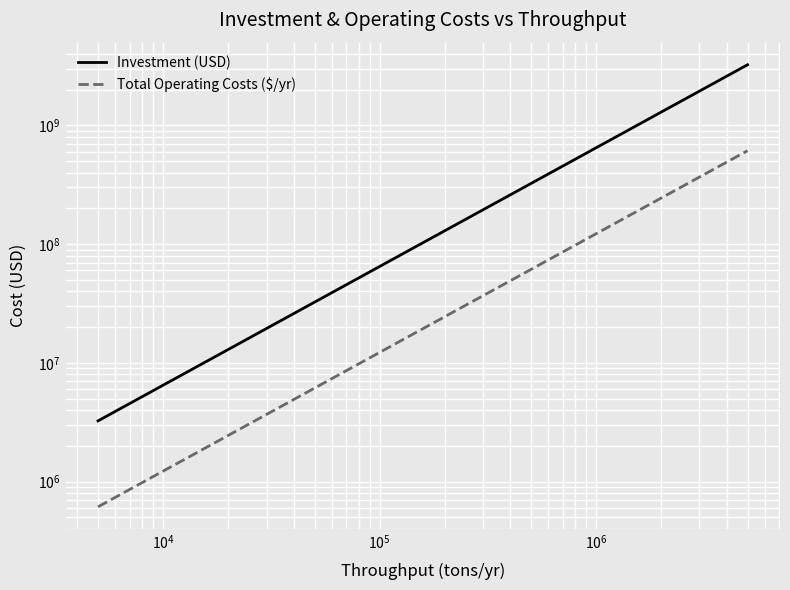

True or false: Total Operating Costs ($/yr) and Investment (USD) cross at least once.

False